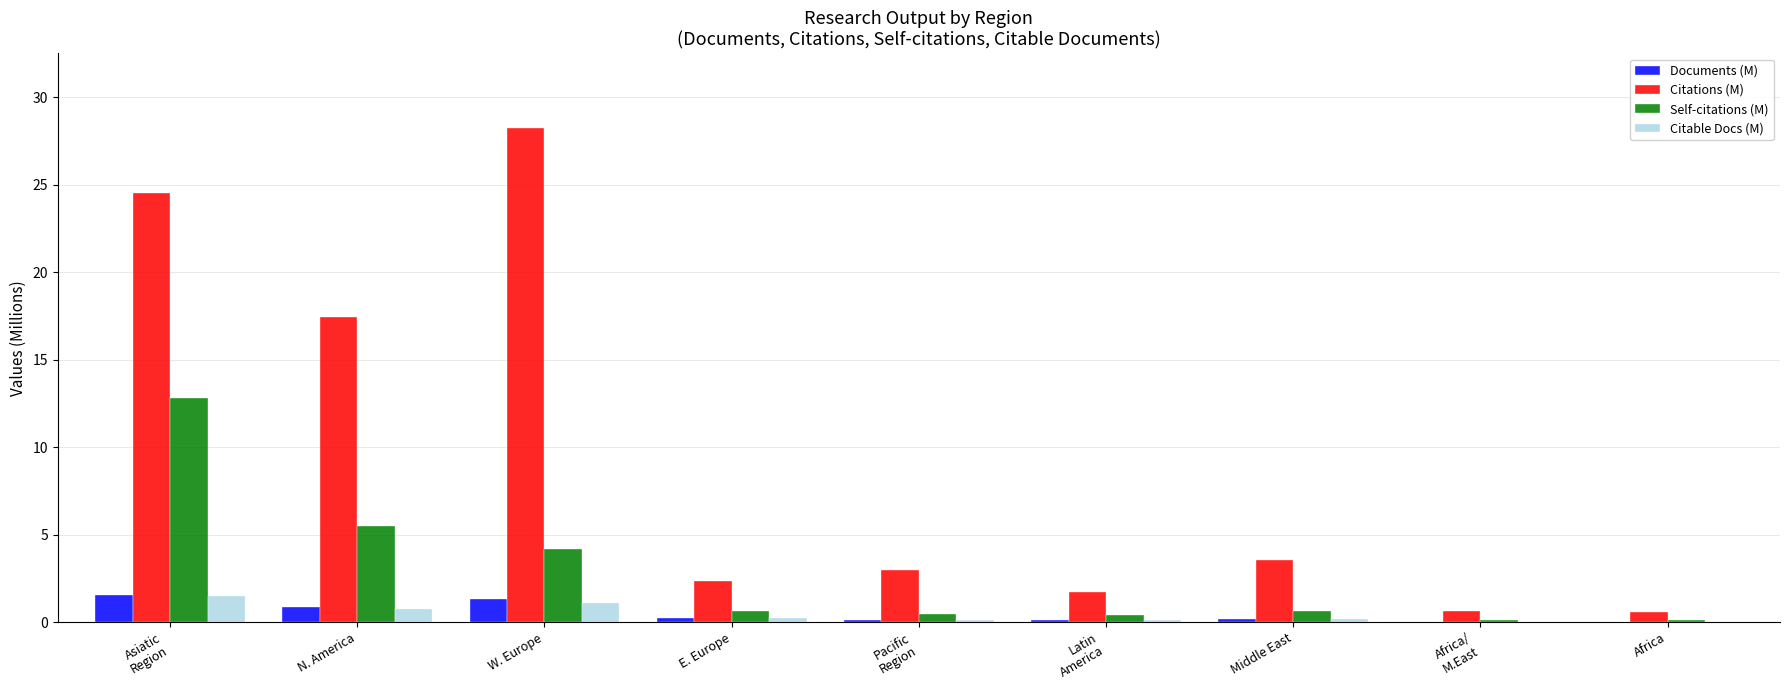

What is the greatest value displayed?

28.3